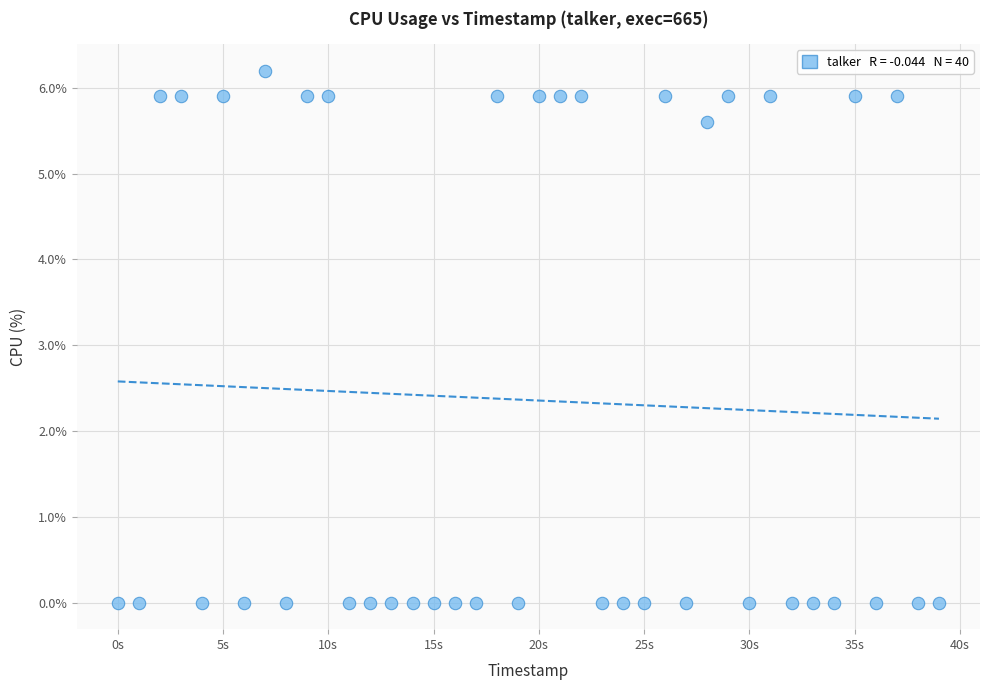

What is the range of Y values (max minus min)?

6.2